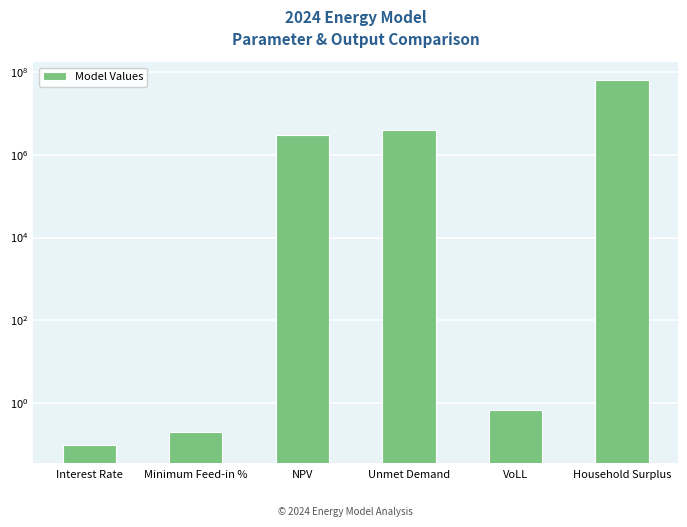

Reading left to right, transcribe all the data shown in this chart.

Interest Rate=0.1	Minimum Feed-in %=0.2	NPV=2899814.4	Unmet Demand=3850882.4	VoLL=0.7	Household Surplus=61699119.1